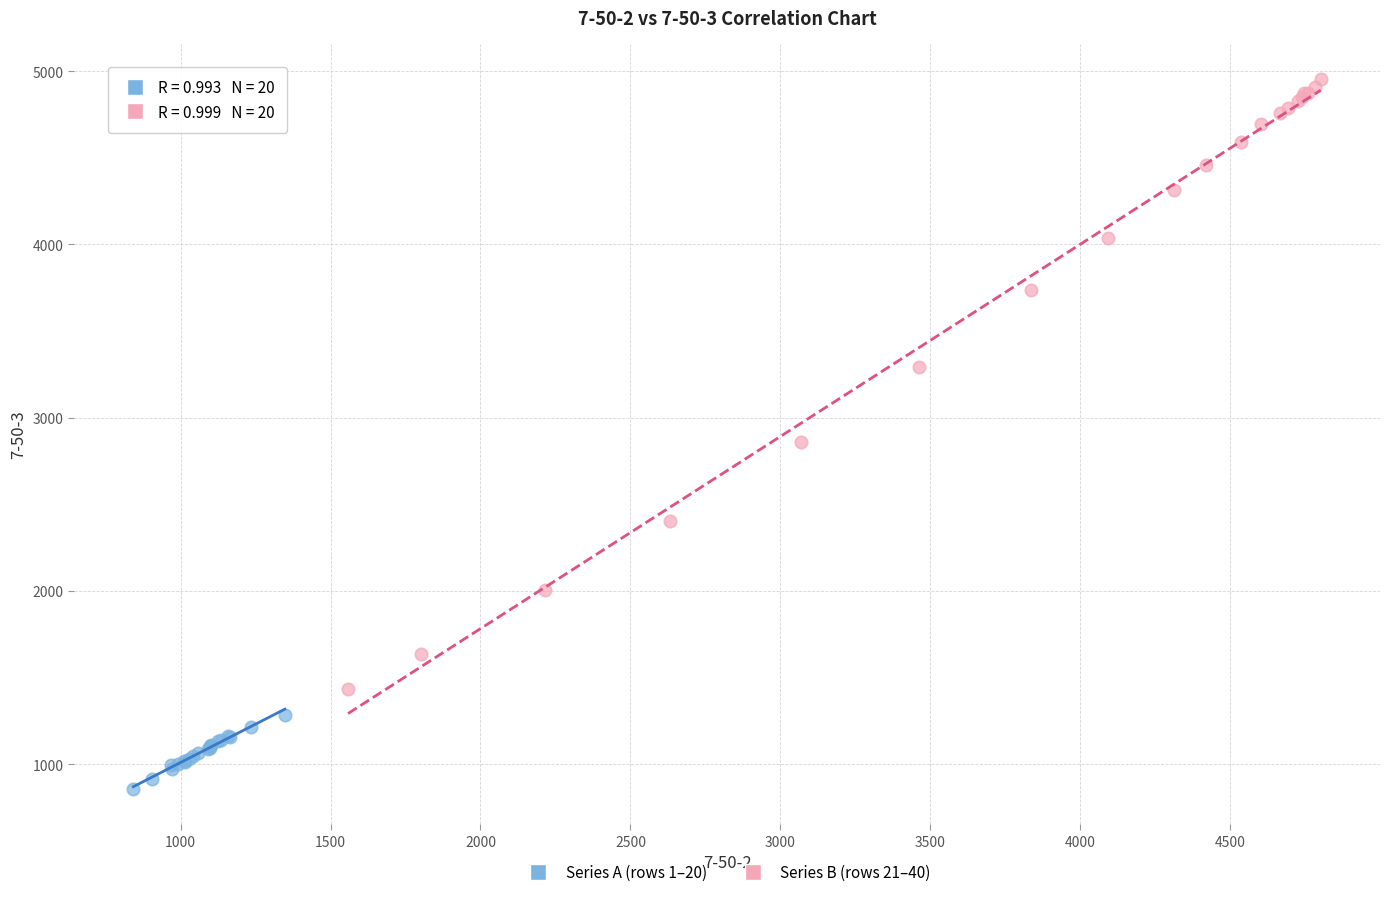

Which series has the largest Y range (max minus min)?

Series B (rows 21–40)